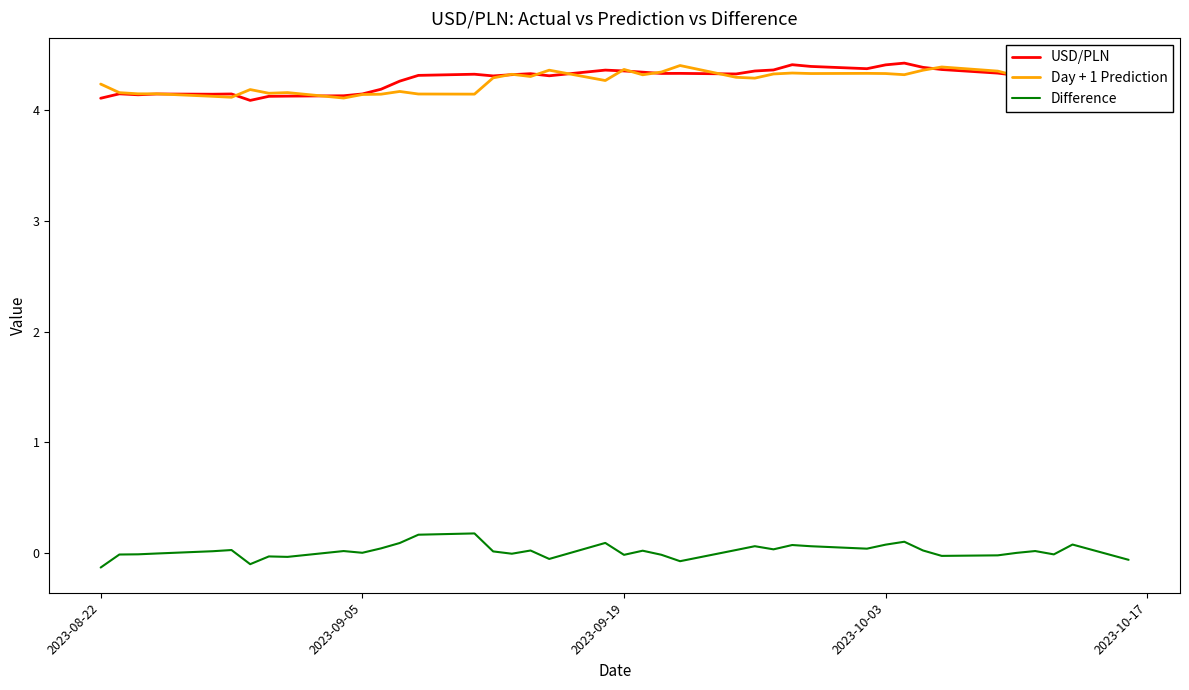

True or false: Difference and Day + 1 Prediction cross at least once.

False